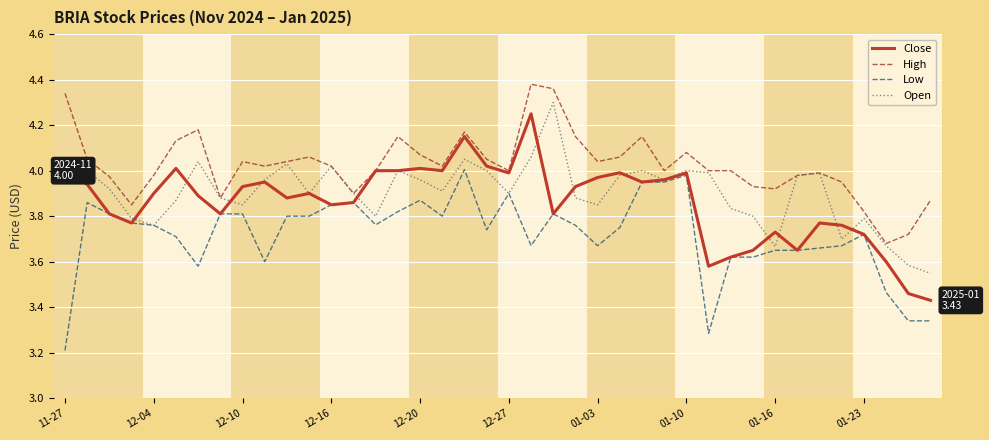

Which series has the largest total across all categories?

High